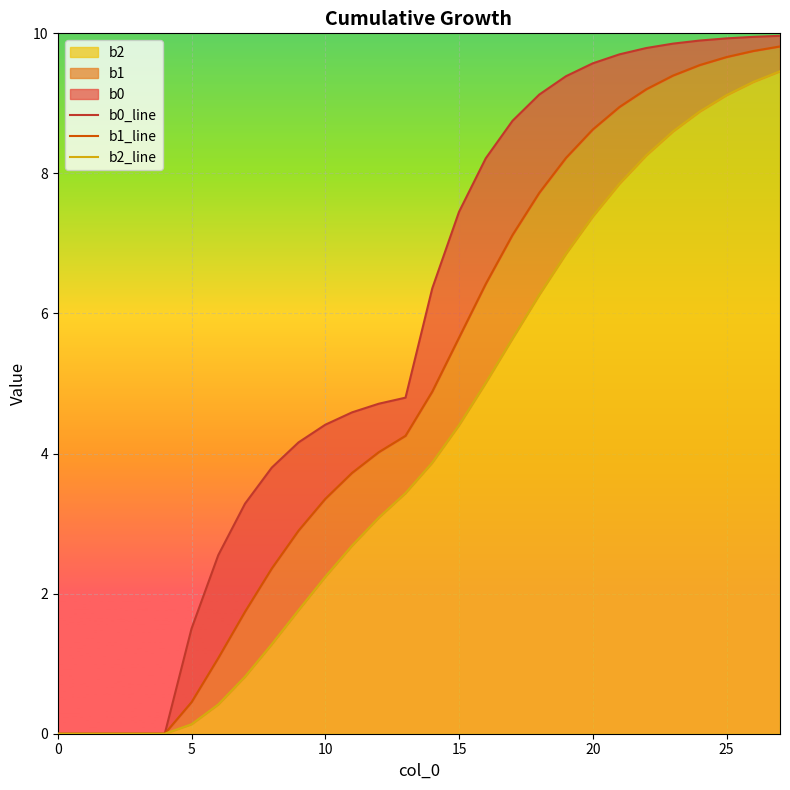

What are all the series names shown in the legend?

b0_line, b1_line, b2_line